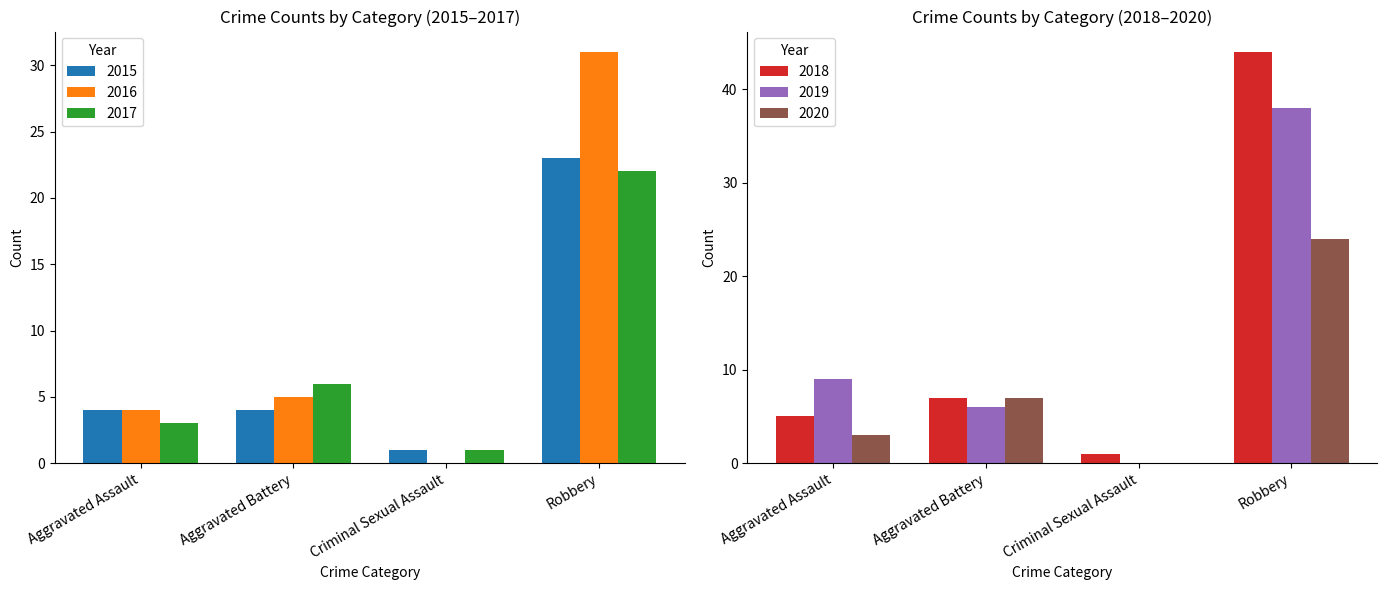

At how many categories does at least one series exceed 19?

1